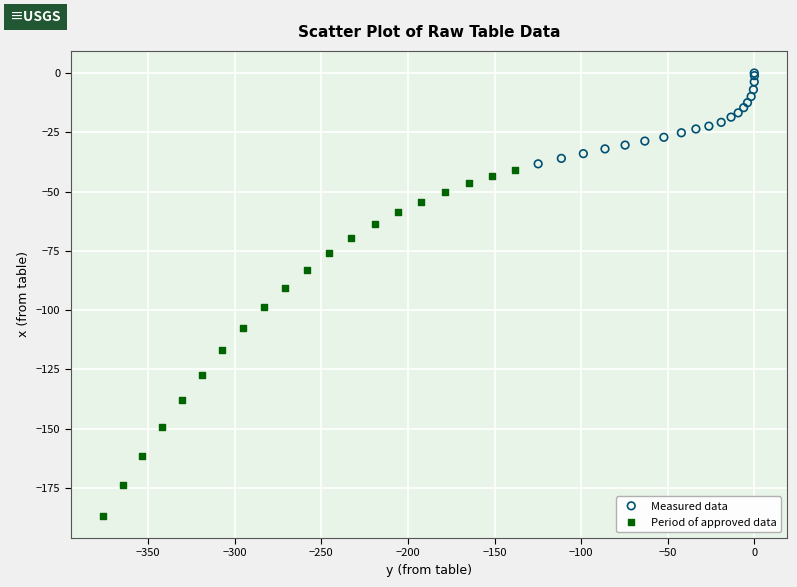

What are all the series names shown in the legend?

Measured data, Period of approved data